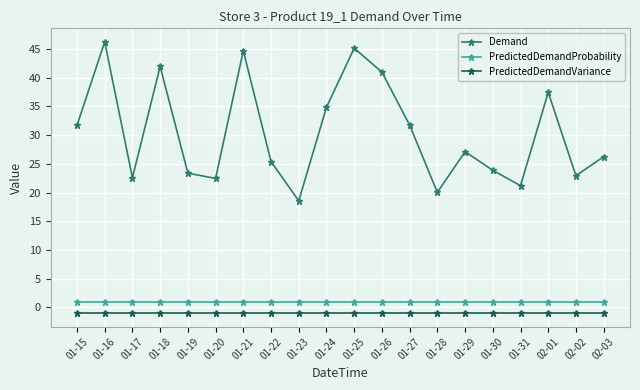

How many lines are shown in the chart?

3